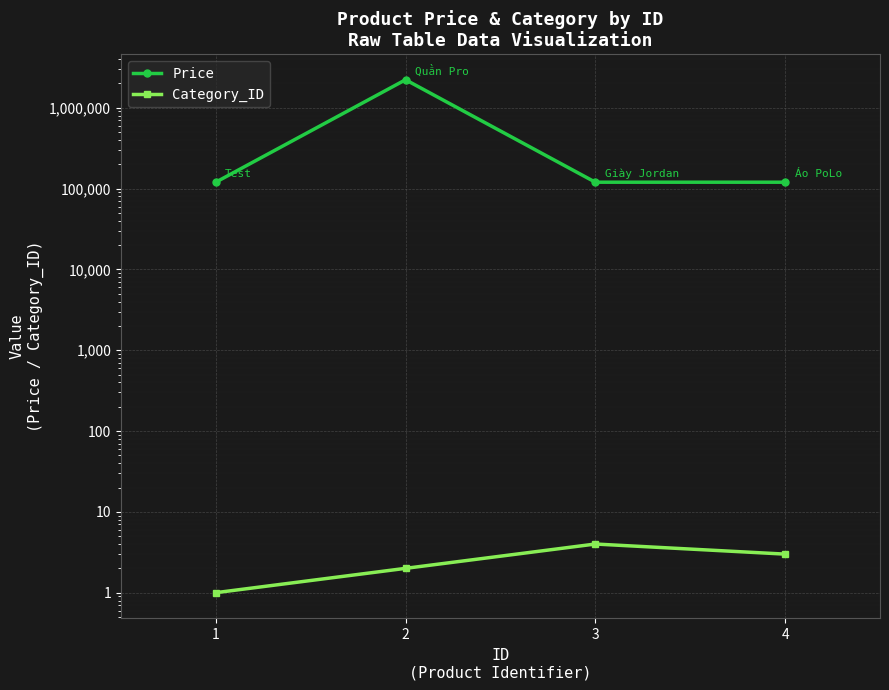

At which label is Price closest to 1171111?

1